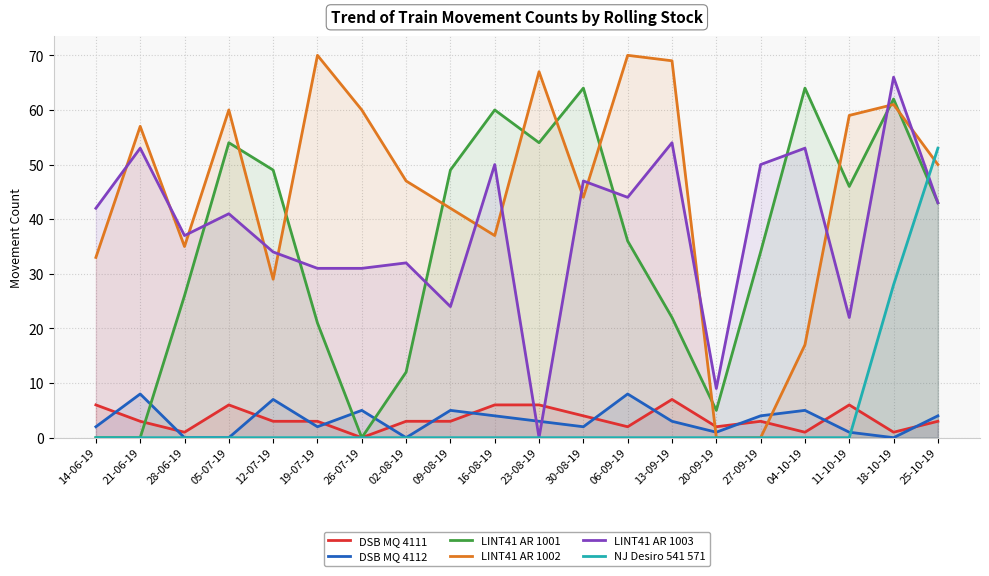

Which series ends up on top after the final intersection of LINT41 AR 1001 and NJ Desiro 541 571?

NJ Desiro 541 571